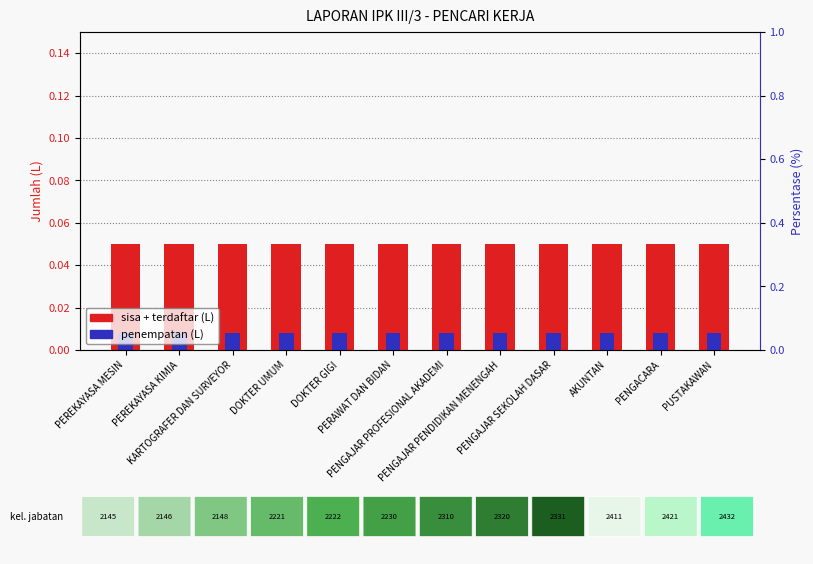

Is the value of terdaftar_l (L) at PERAWAT DAN BIDAN greater than the value of penempatan_l (L) at KARTOGRAFER DAN SURVEYOR?

Yes